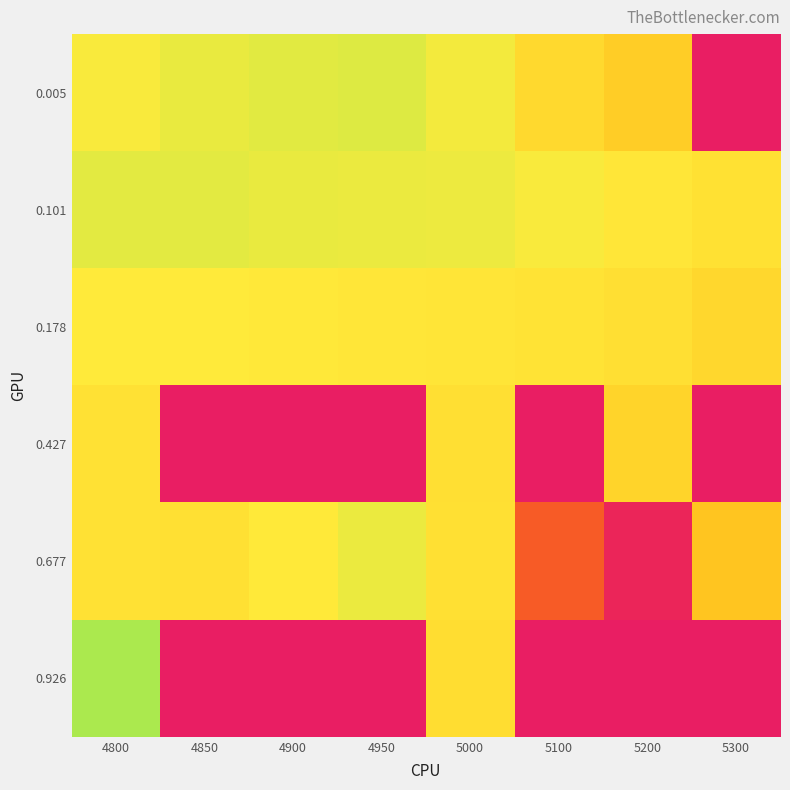

What is the difference between the highest and lowest values at 5200?

0.7